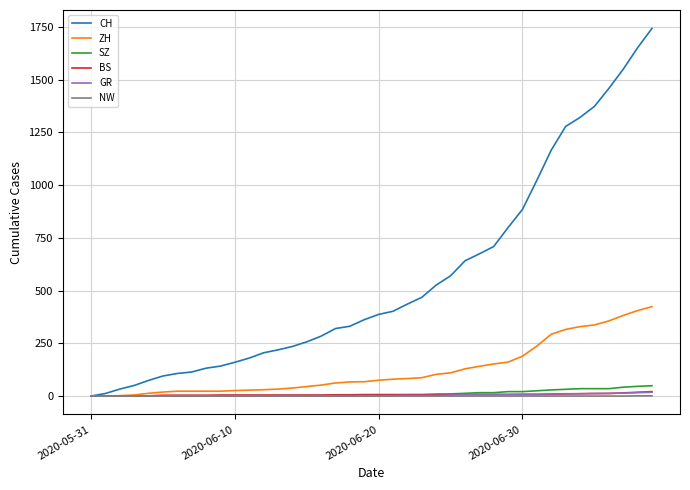

Which series has the widest spread of values?

CH